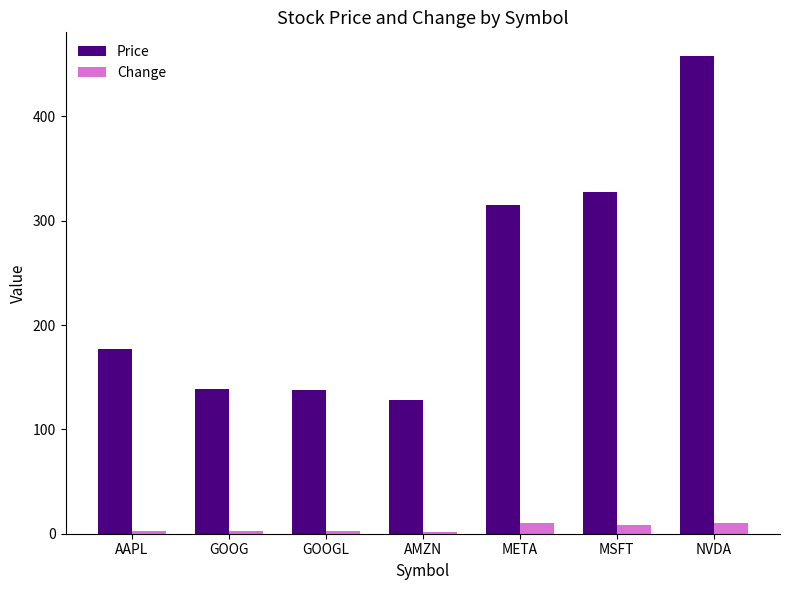

Is it true that Price equals 184.6 at GOOGL?

False